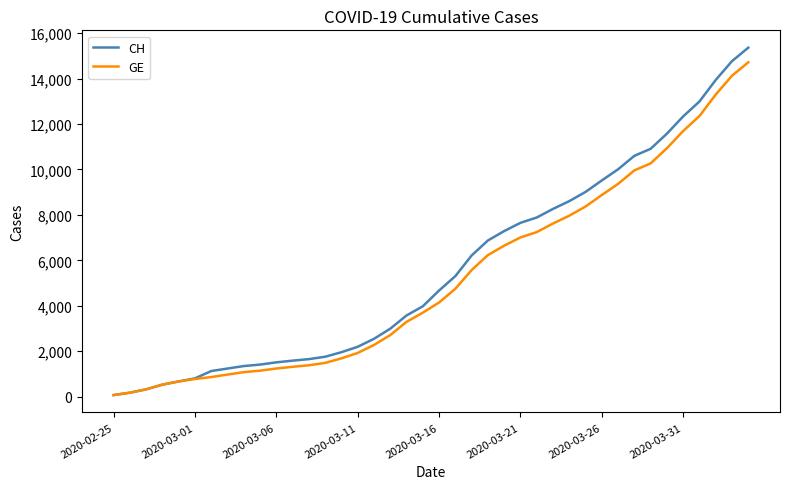

Does the chart display data point markers on the line(s)?

No